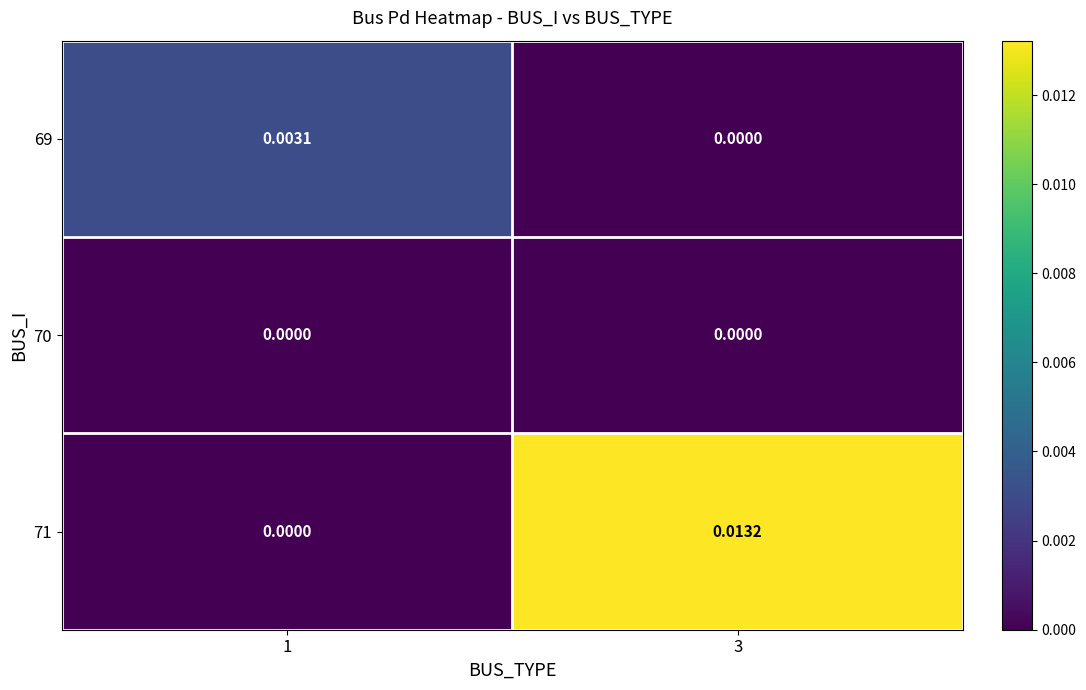

Is the value of 71 at 3 greater than the value of 69 at 1?

Yes